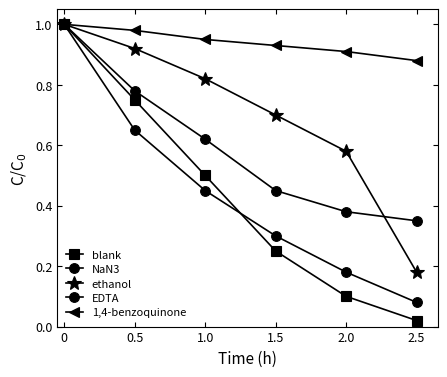

At which label is 1,4-benzoquinone closest to 0?

2.5